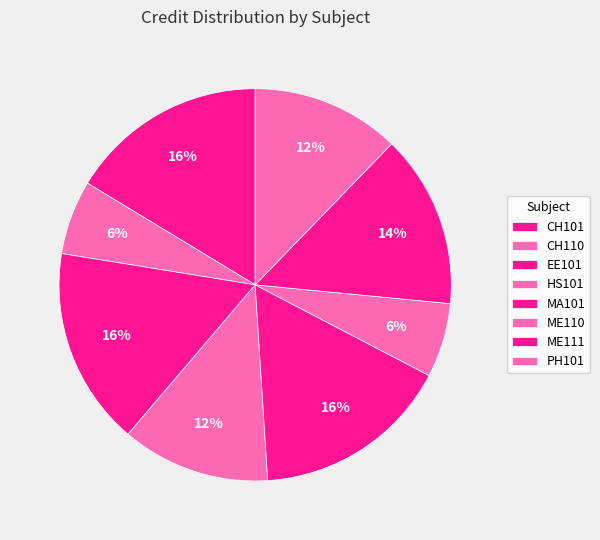

How many segments does this pie chart have?

8